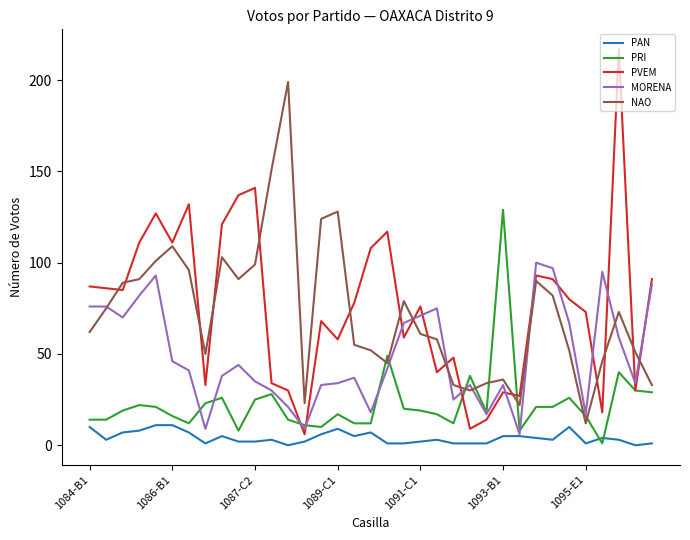

What is the maximum value shown in the chart?

217